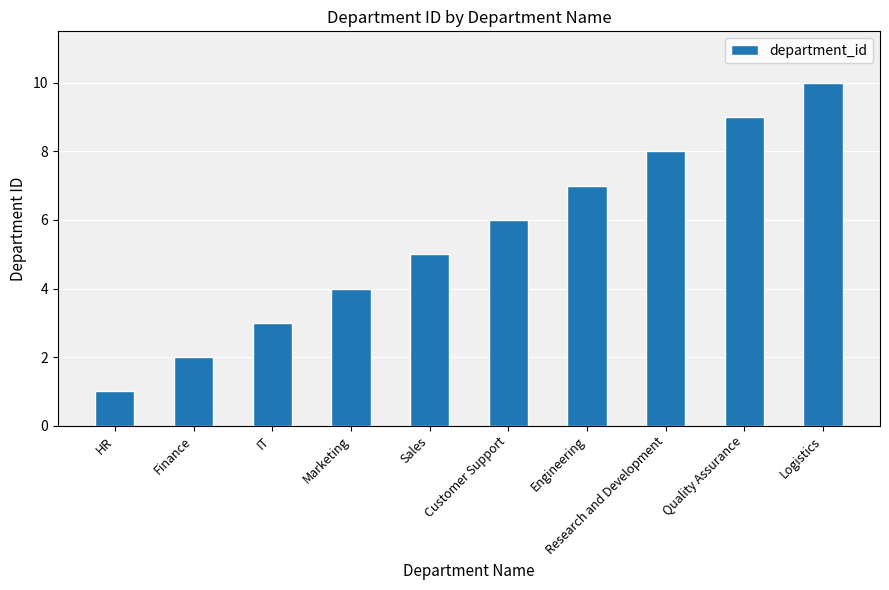

Rank the categories by value from lowest to highest.

HR, Finance, IT, Marketing, Sales, Customer Support, Engineering, Research and Development, Quality Assurance, Logistics